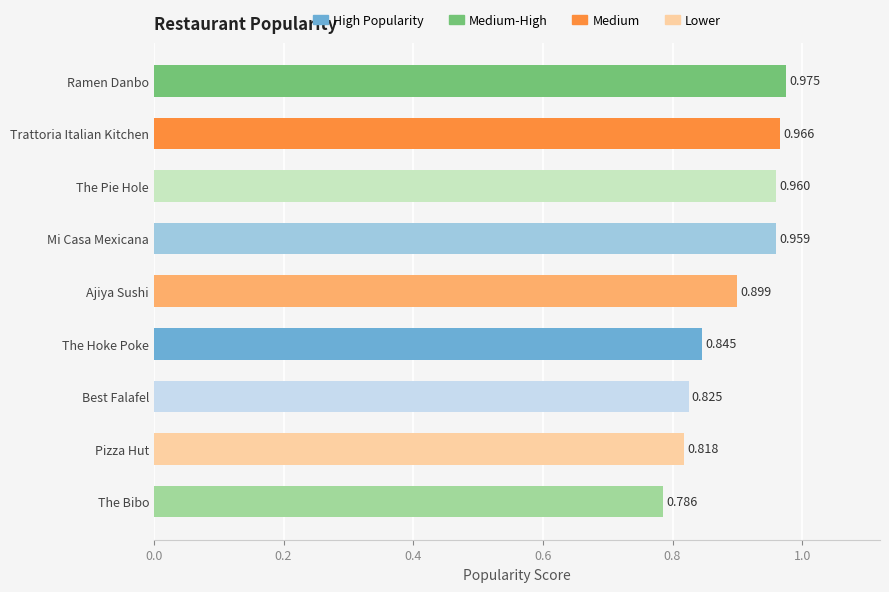

Rank the categories by value from lowest to highest.

The Bibo, Pizza Hut, Best Falafel, The Hoke Poke, Ajiya Sushi, Mi Casa Mexicana, The Pie Hole, Trattoria Italian Kitchen, Ramen Danbo